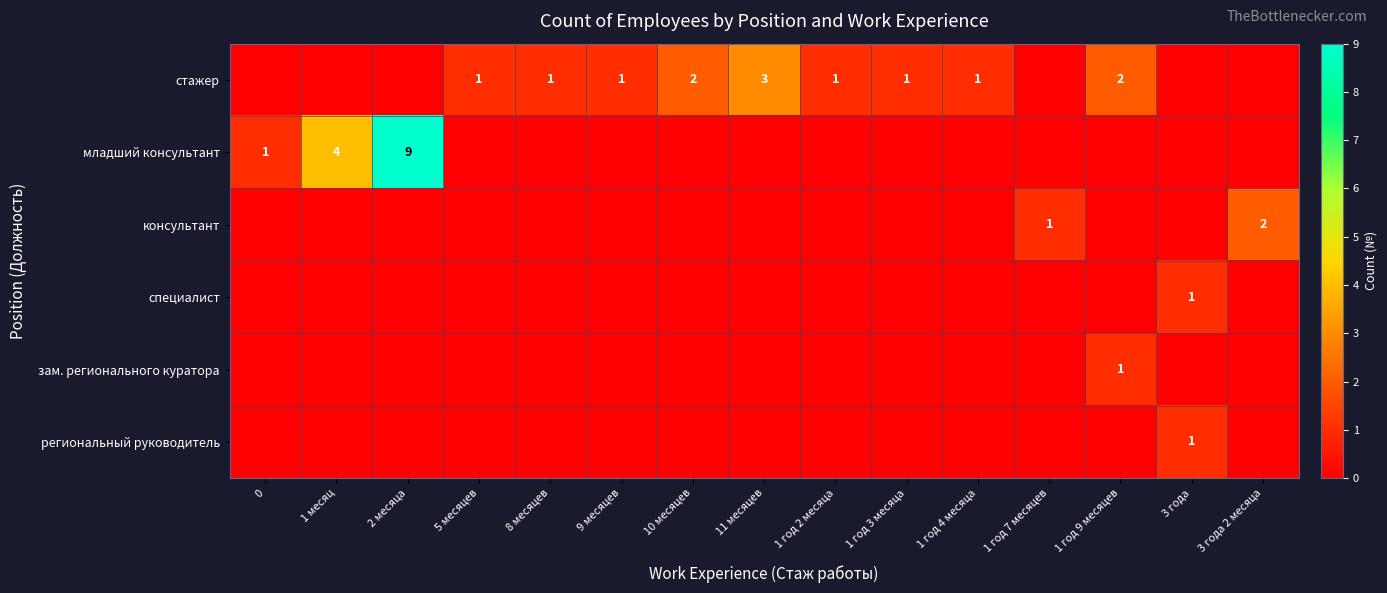

True or false: стажер has a value of 0 at 9 месяцев.

False